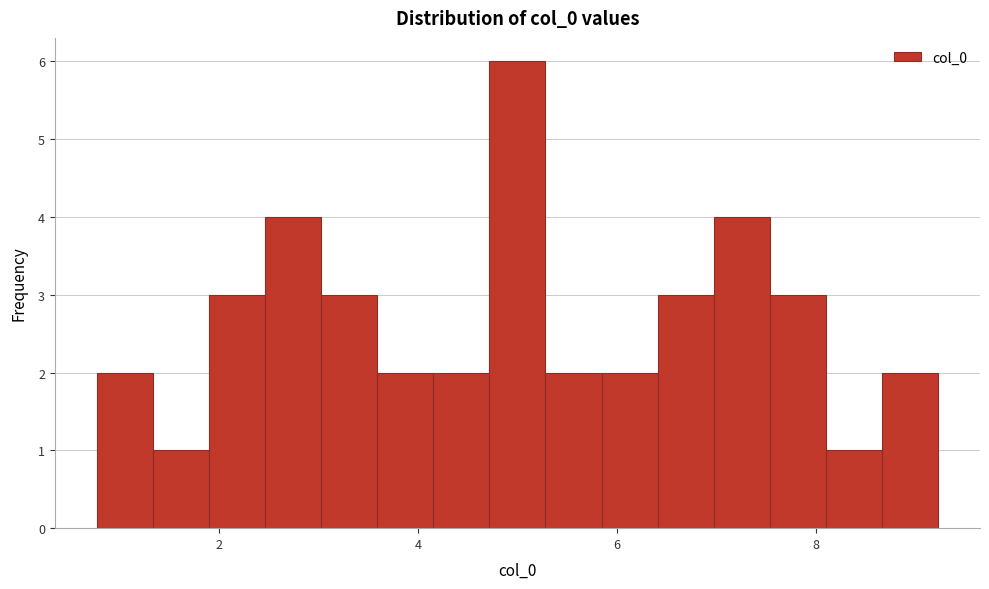

Around what value on the x-axis is the tallest bar? Give the approximate position of its centre, as read against the axis.

5.0